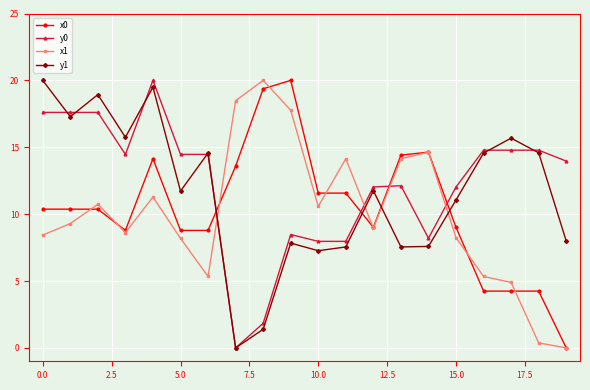

At how many categories does at least one series exceed 10?

20